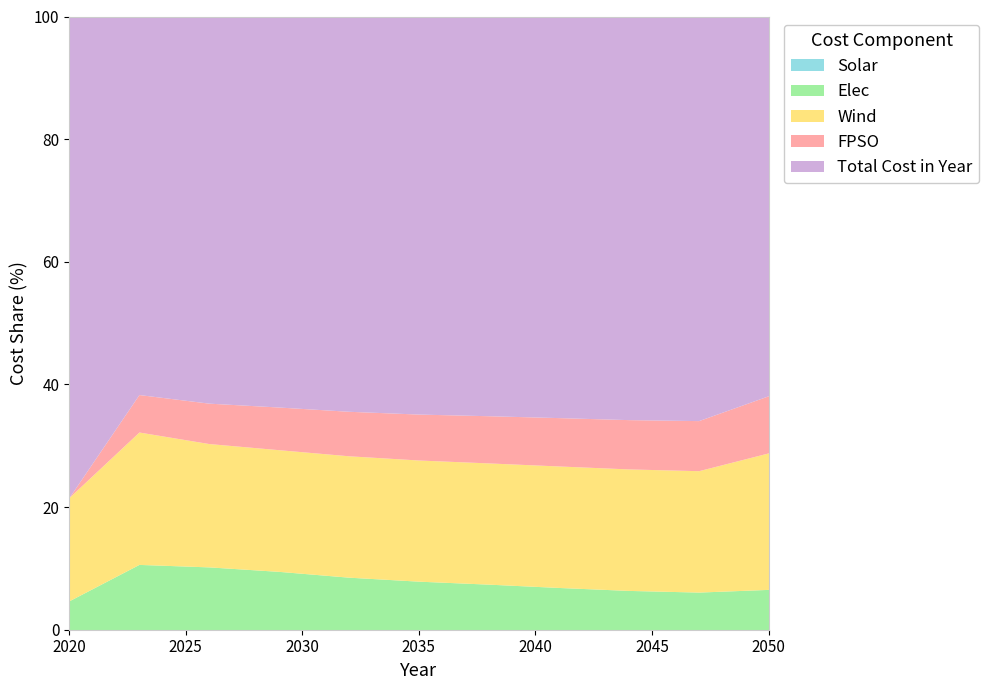

Between 2020 and 2041, which series saw the biggest shift?

Total Cost in Year